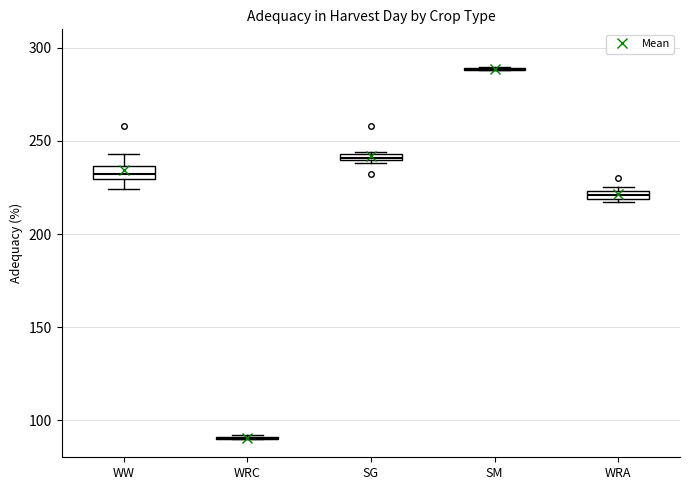

Where is the upper edge of the box for SG on the y-axis? The values are not printed on the chart, so give them approximately, as read against the axis.

245